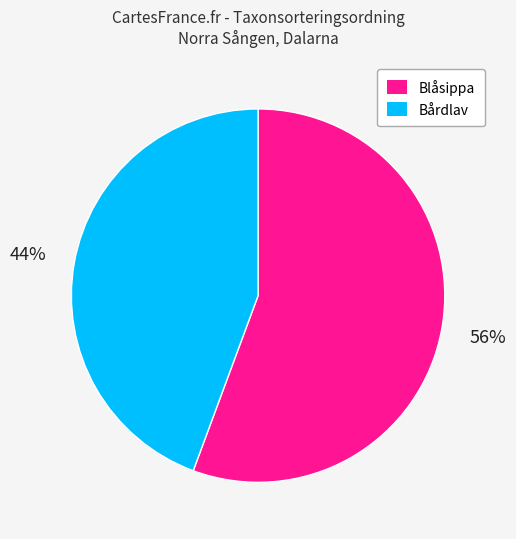

Rank the categories by value from highest to lowest.

Blåsippa, Bårdlav